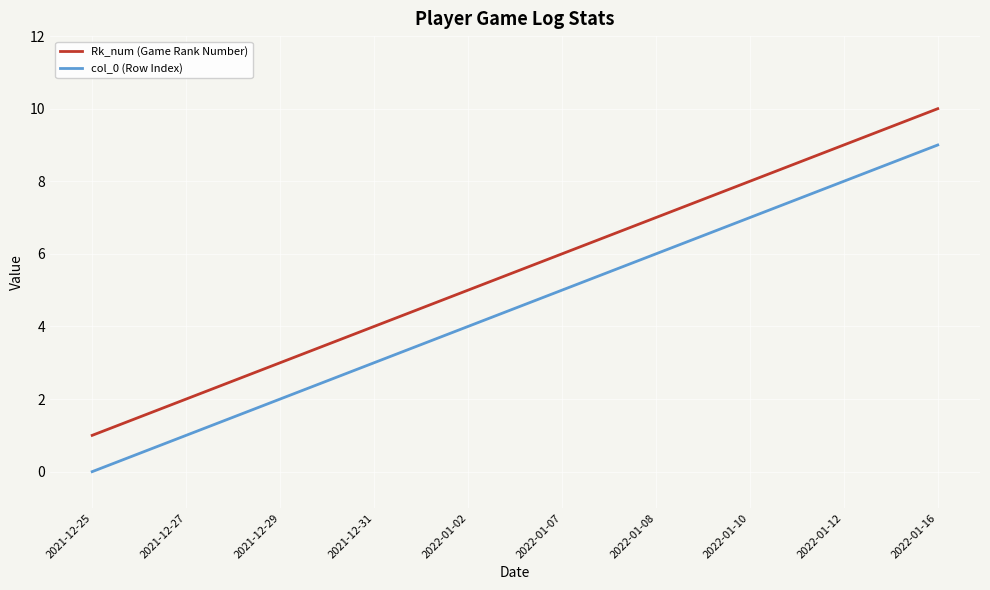

What is the sum of all Rk_num (Game Rank Number) values?

55